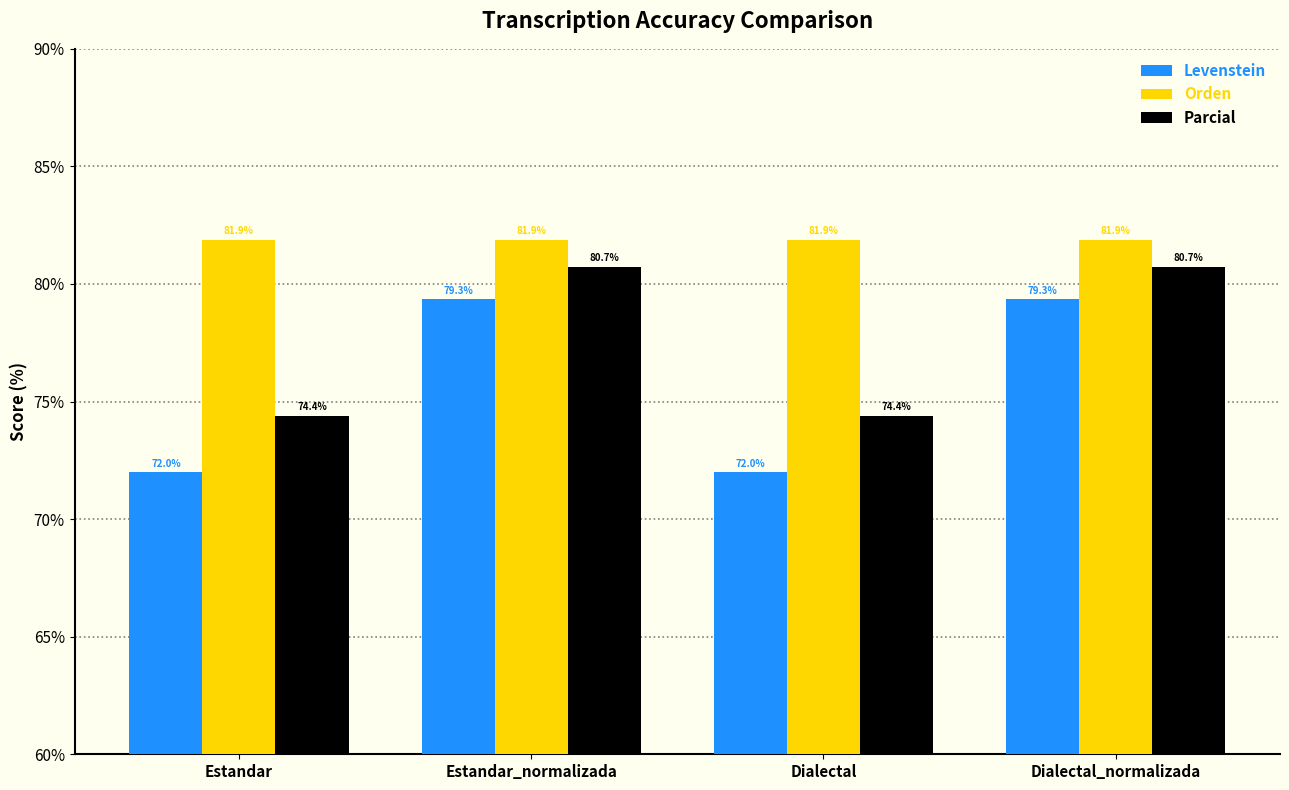

Rank the series by their average value, from lowest to highest.

Levenstein, Parcial, Orden